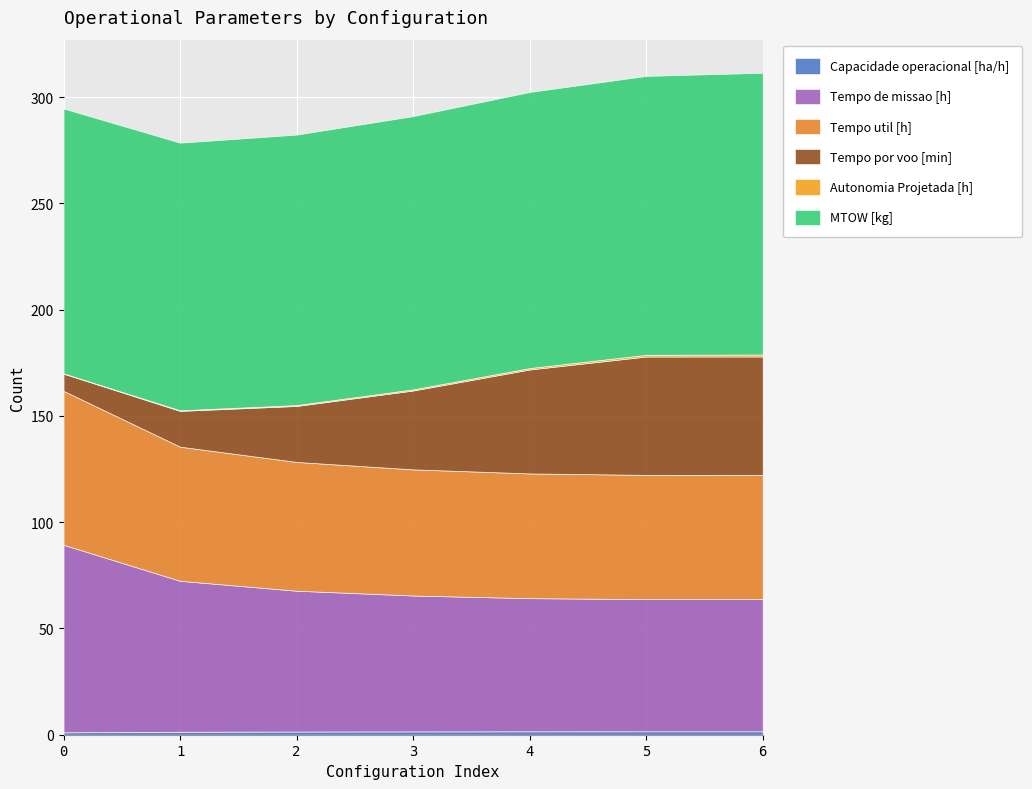

At which label does MTOW [kg] first exceed 128?

3